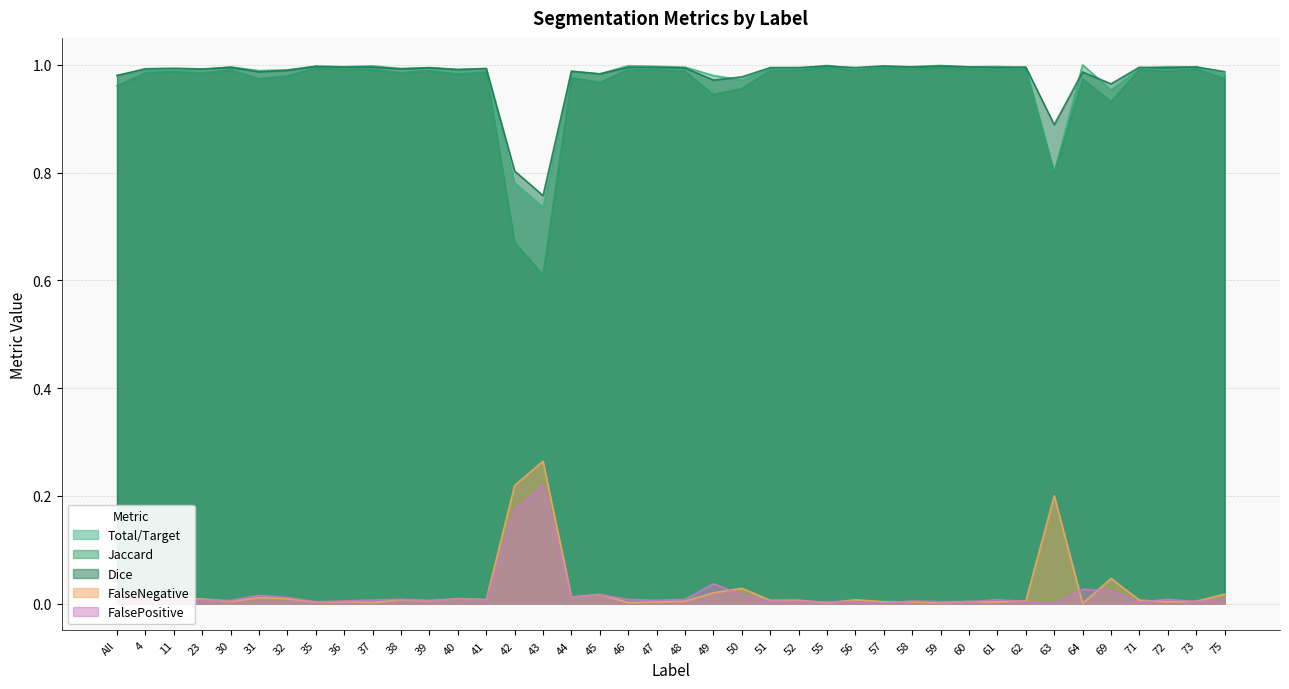

The value of FalsePositive at 30 is 0.0. True or false?

True